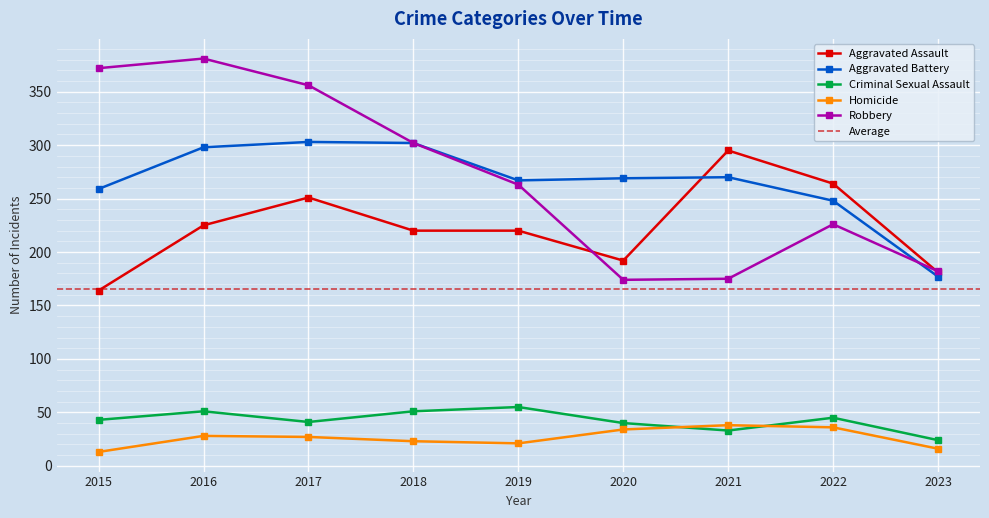

What are all the series names shown in the legend?

Aggravated Assault, Aggravated Battery, Criminal Sexual Assault, Homicide, Robbery